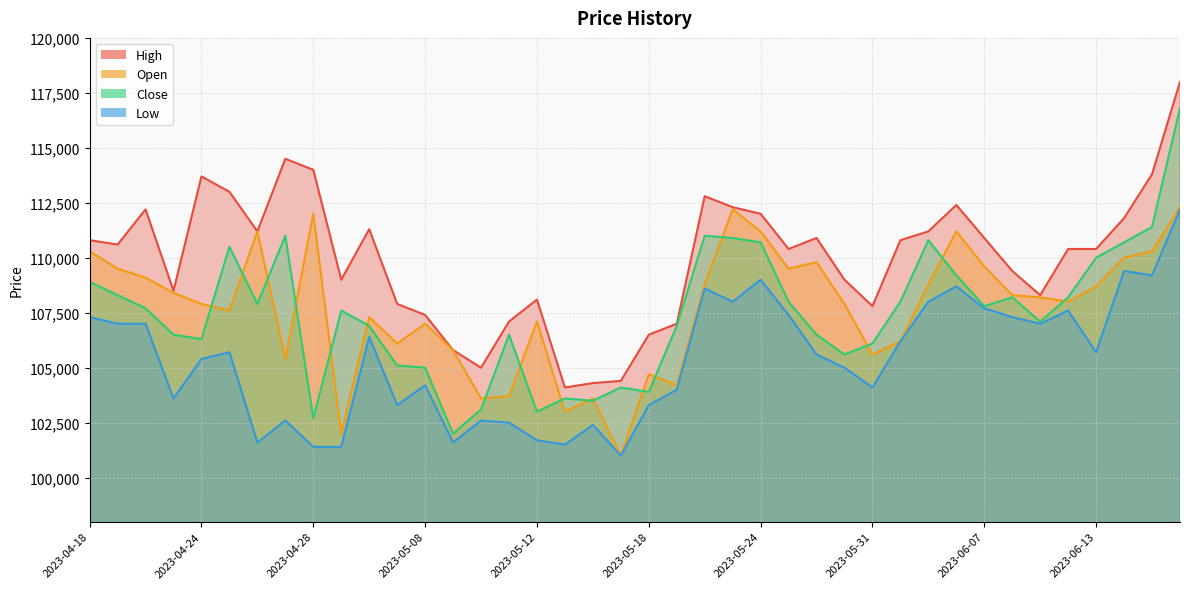

What is the total value across all series at 2023-06-12?

434200